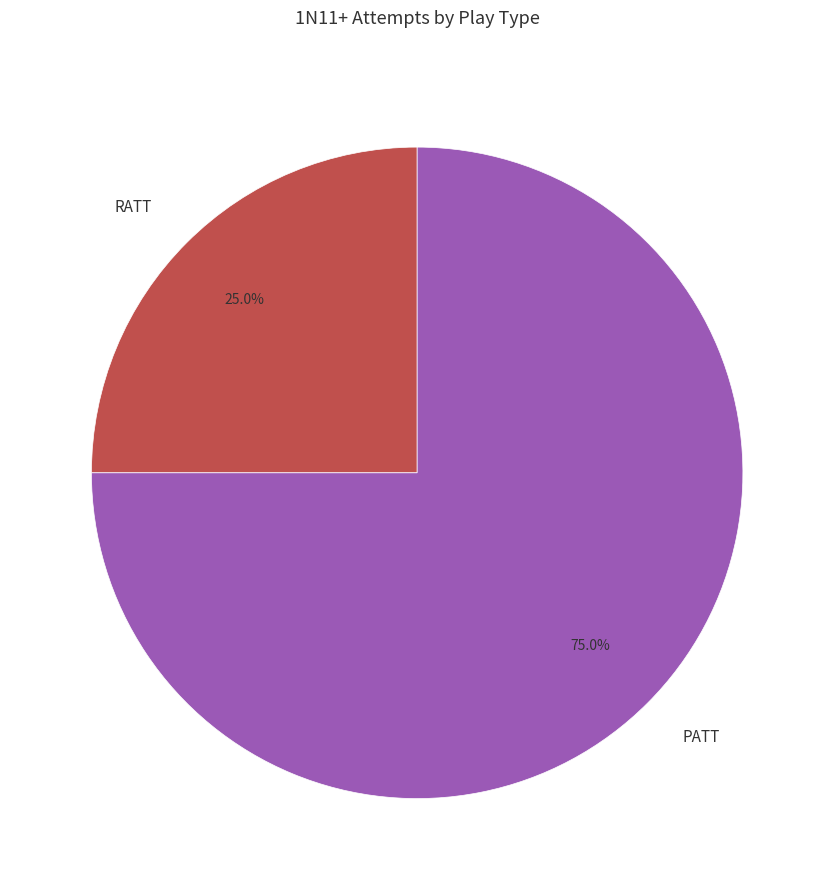

Does RATT account for over 50% of the chart?

No